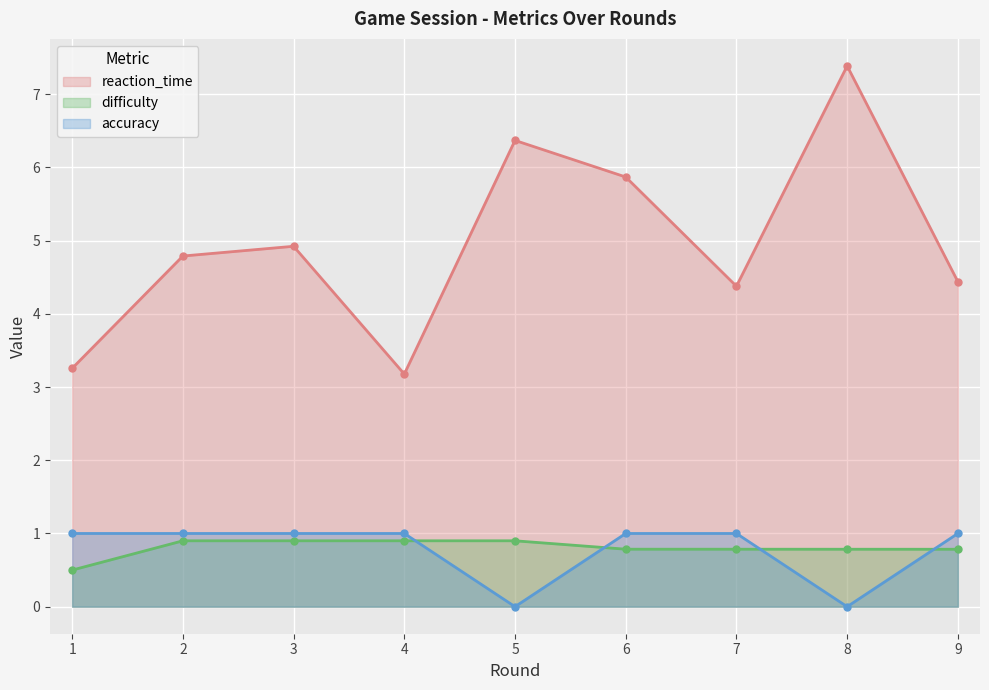

True or false: difficulty and accuracy cross at least once.

True